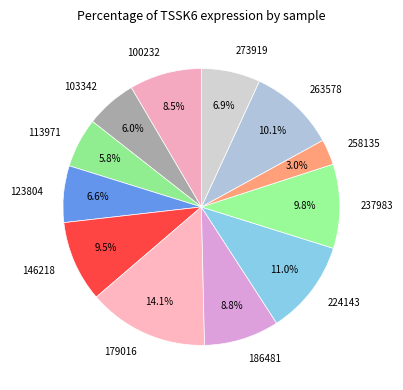

The 100232 slice represents 1% of the pie. True or false?

False